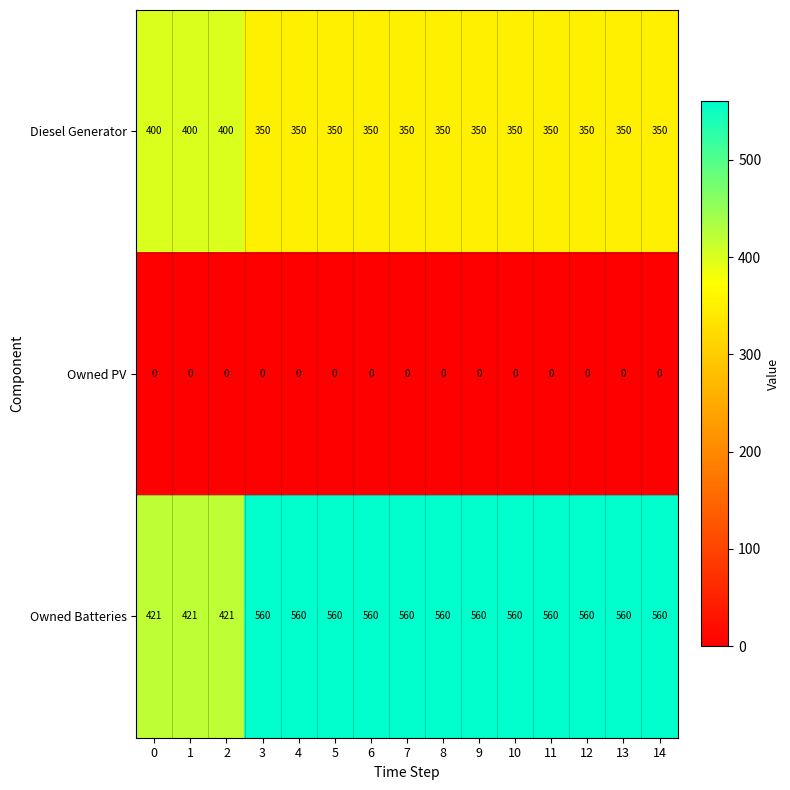

Is the value of Owned Batteries at 4 greater than the value of Diesel Generator at 7?

Yes